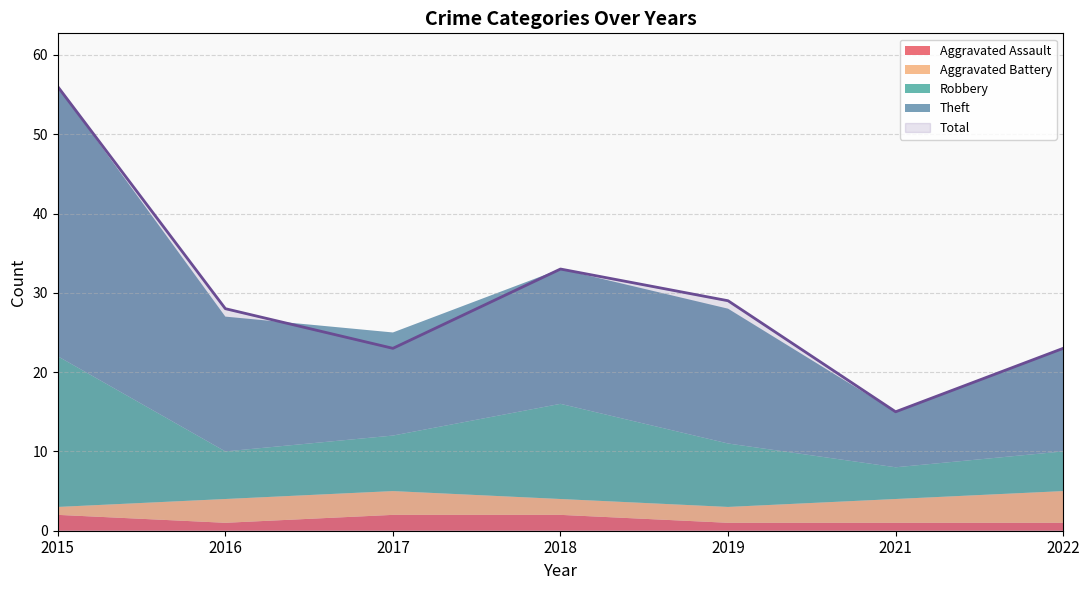

Reading left to right, extract all data points from this chart.

Aggravated Assault: 2	1	2	2	1	1	1
Aggravated Battery: 1	3	3	2	2	3	4
Robbery: 19	6	7	12	8	4	5
Theft: 34	17	13	17	17	7	13
Total: 56	28	23	33	29	15	23